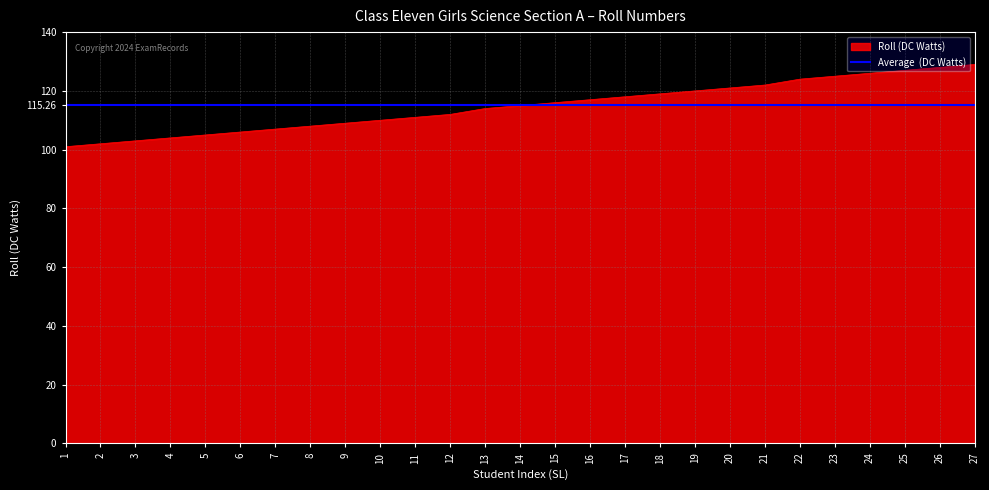

Reading left to right, transcribe all the data shown in this chart.

101	102	103	104	105	106	107	108	109	110	111	112	114	115	116	117	118	119	120	121	122	124	125	126	127	128	129